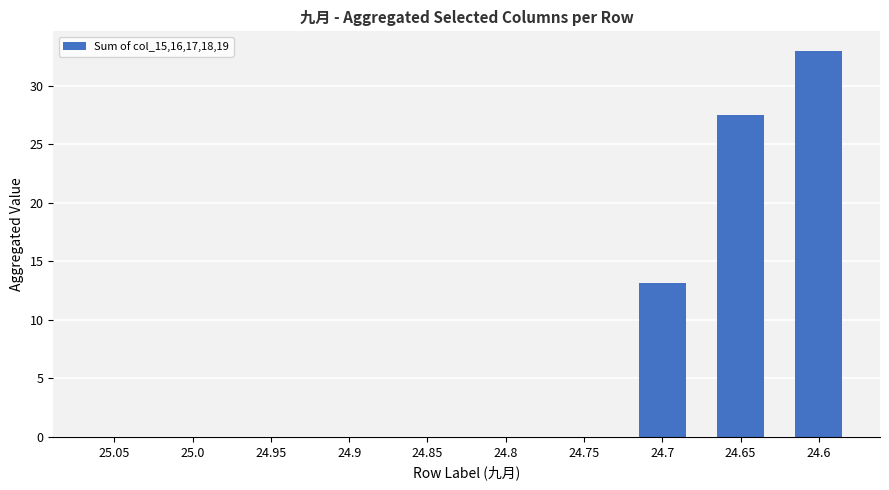

Reading left to right, what are all the values shown in this chart?

25.05=0.0	25.0=0.0	24.95=0.0	24.9=0.0	24.85=0.0	24.8=0.0	24.75=0.0	24.7=13.2	24.65=27.5	24.6=33.0